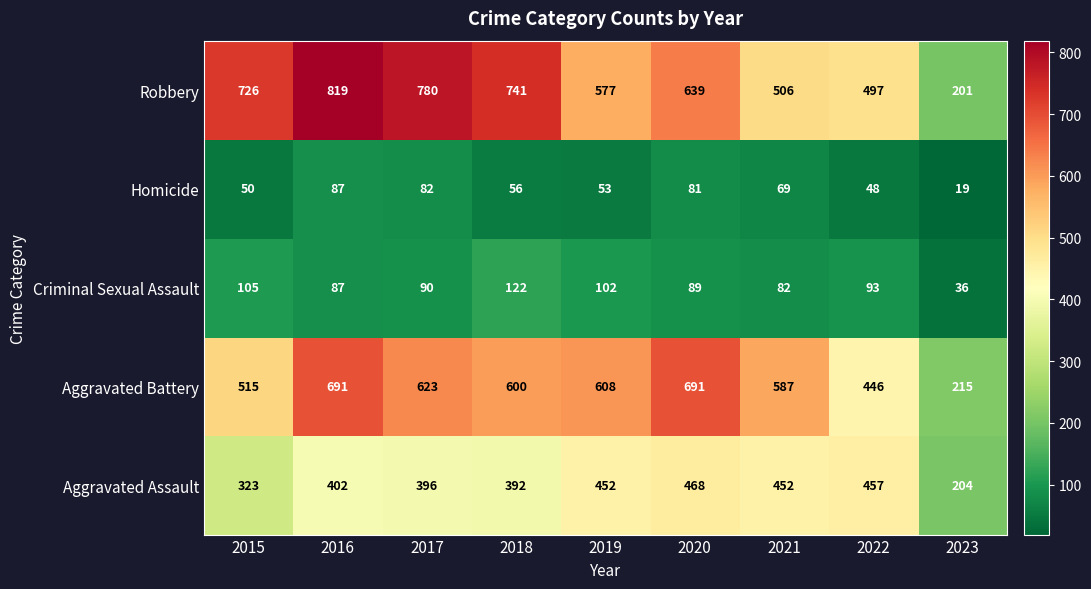

Which series has the largest range (max minus min)?

Robbery